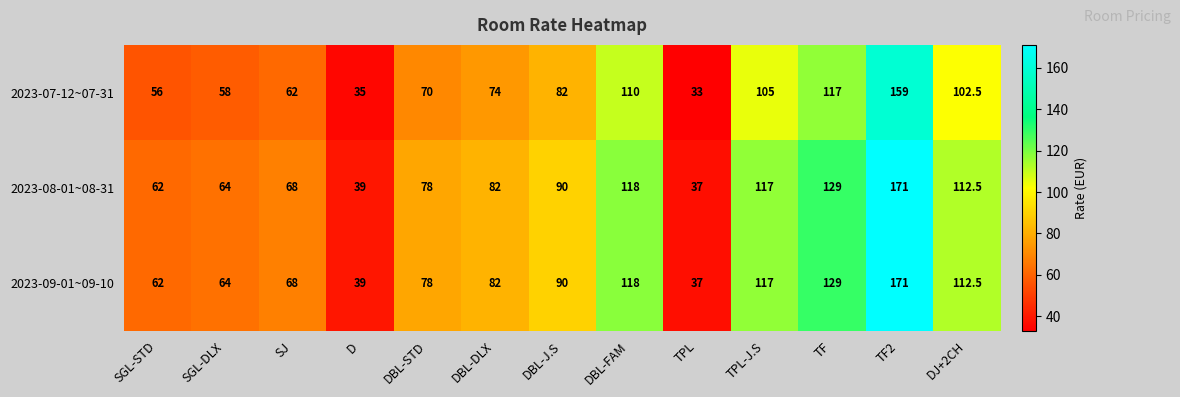

Where is 2023-09-01~09-10 nearest to the value 104?

DJ+2CH